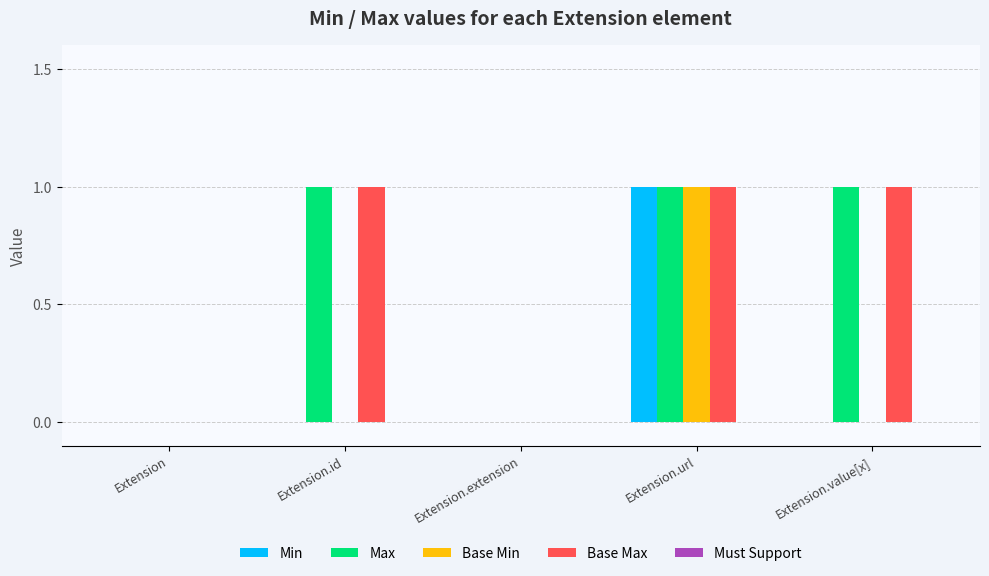

At which label does Min reach its peak?

Extension.url